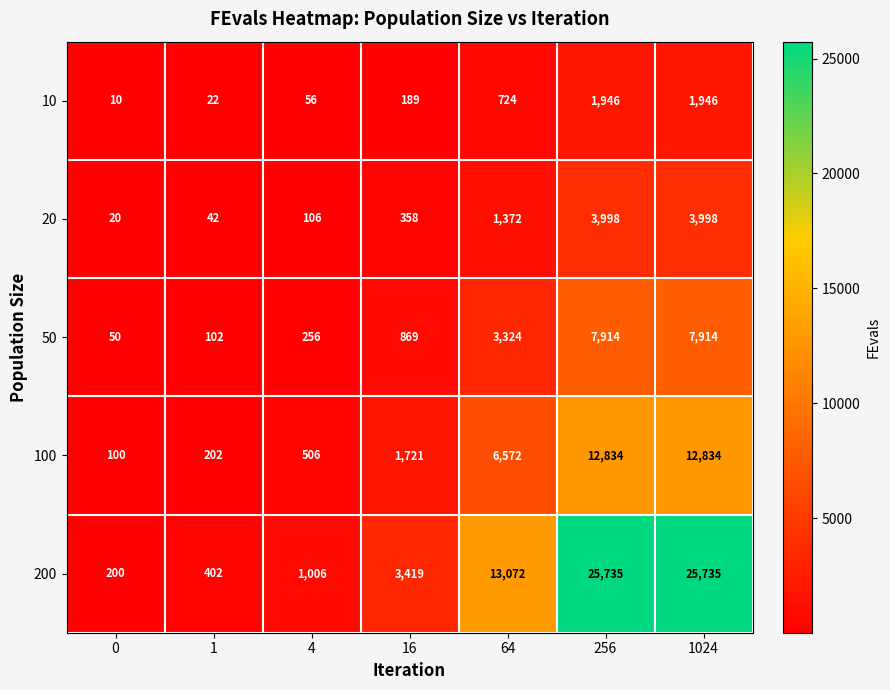

Rank the series at 1024 from lowest to highest value.

10, 20, 50, 100, 200